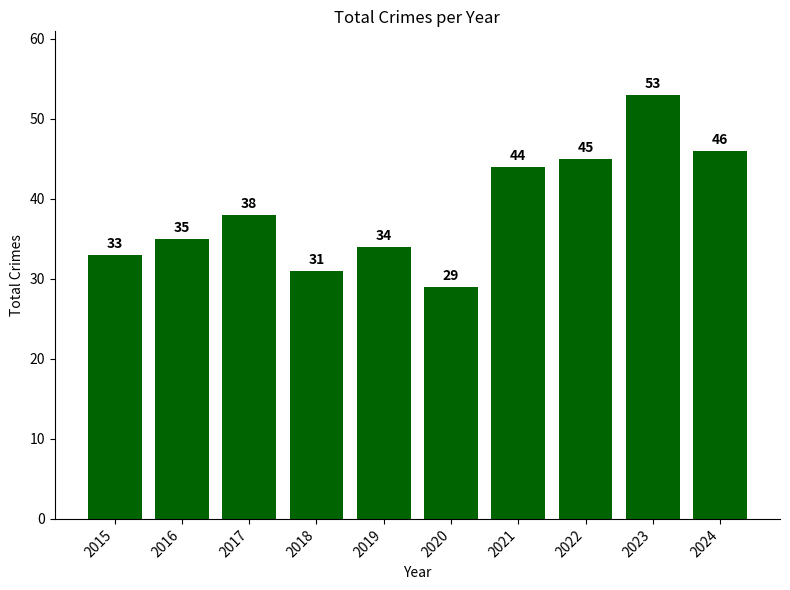

What is the difference between the values at 2022 and 2018?

14